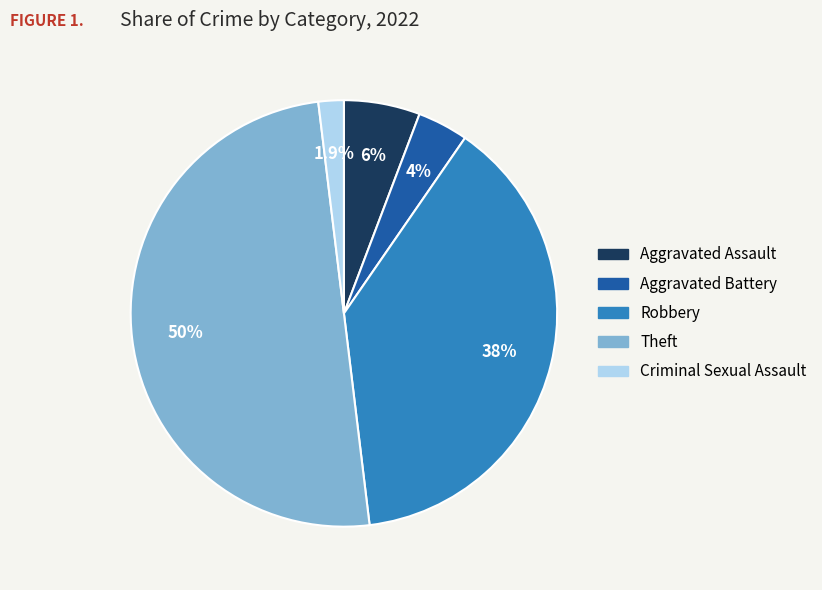

Which slice is the largest?

Theft